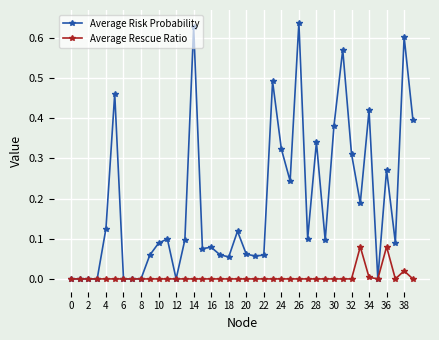

How many series are shown in this chart?

2